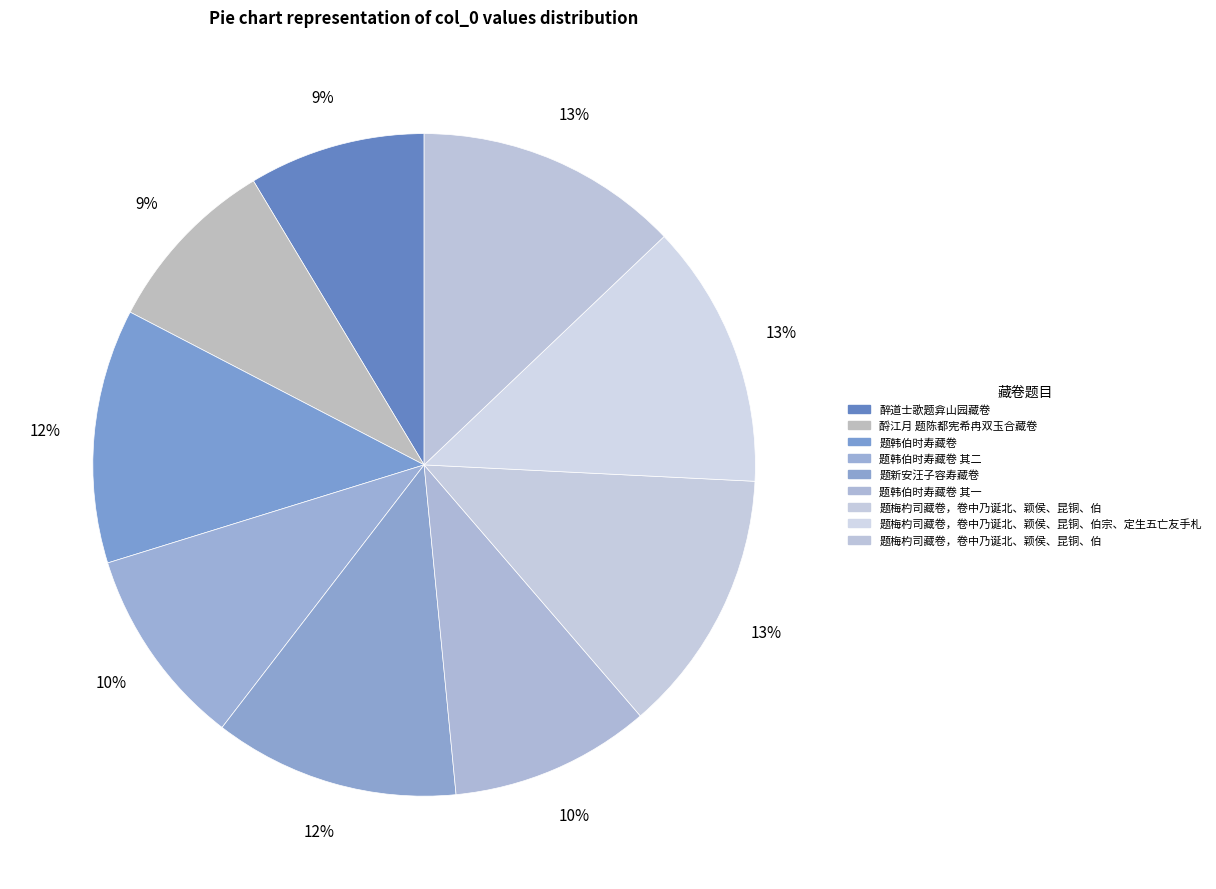

How many slices are in this pie chart?

9